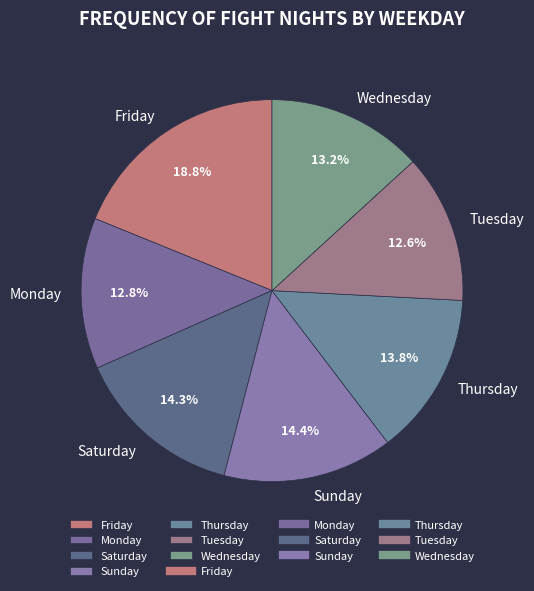

How many segments does this pie chart have?

7